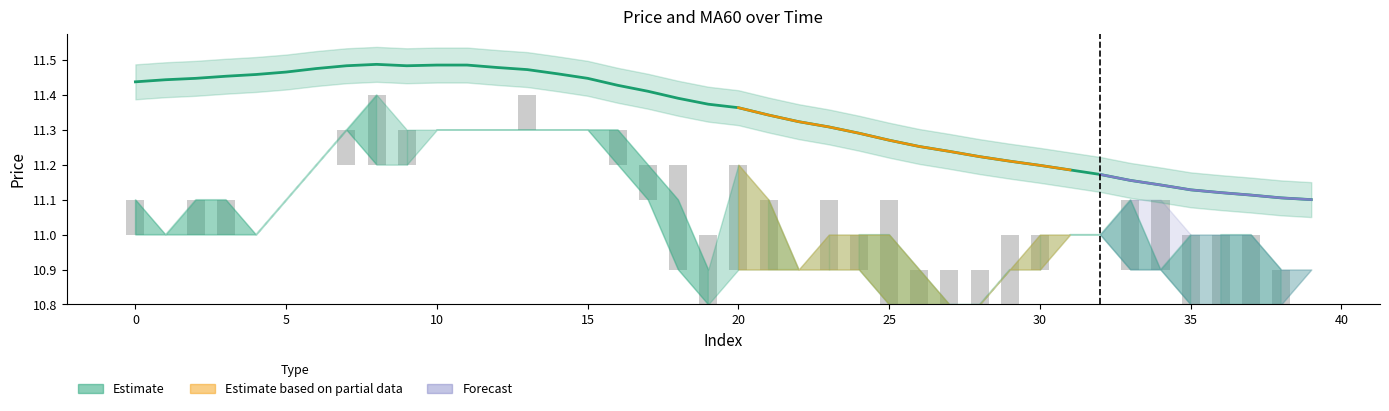

The High-Low range series shows 0.0 at 32. True or false?

True